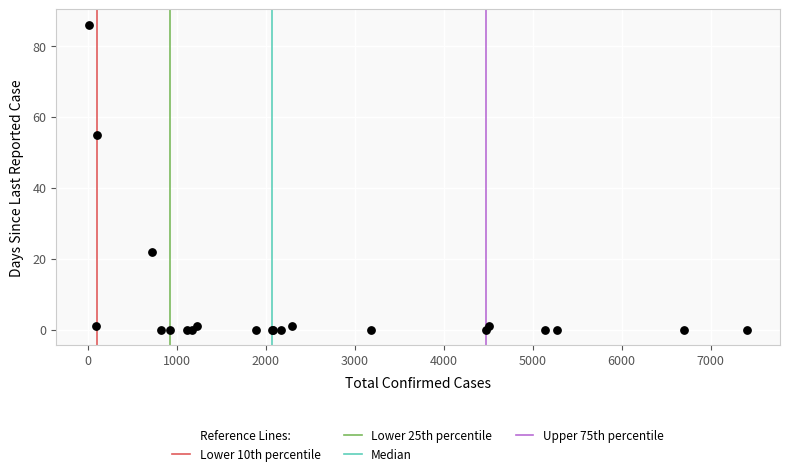

What Y value in the scatter plot is closest to 43?

55